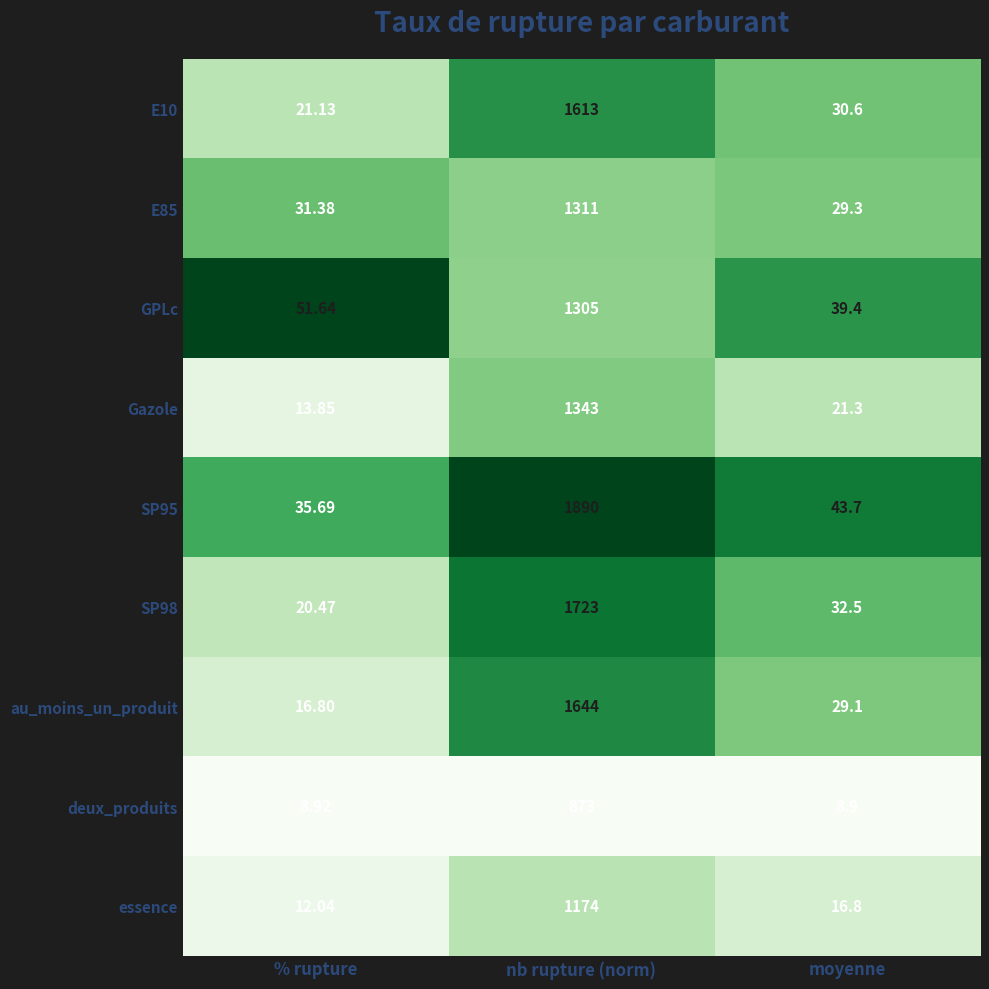

At which category is the sum across all series the highest?

nb rupture (norm)